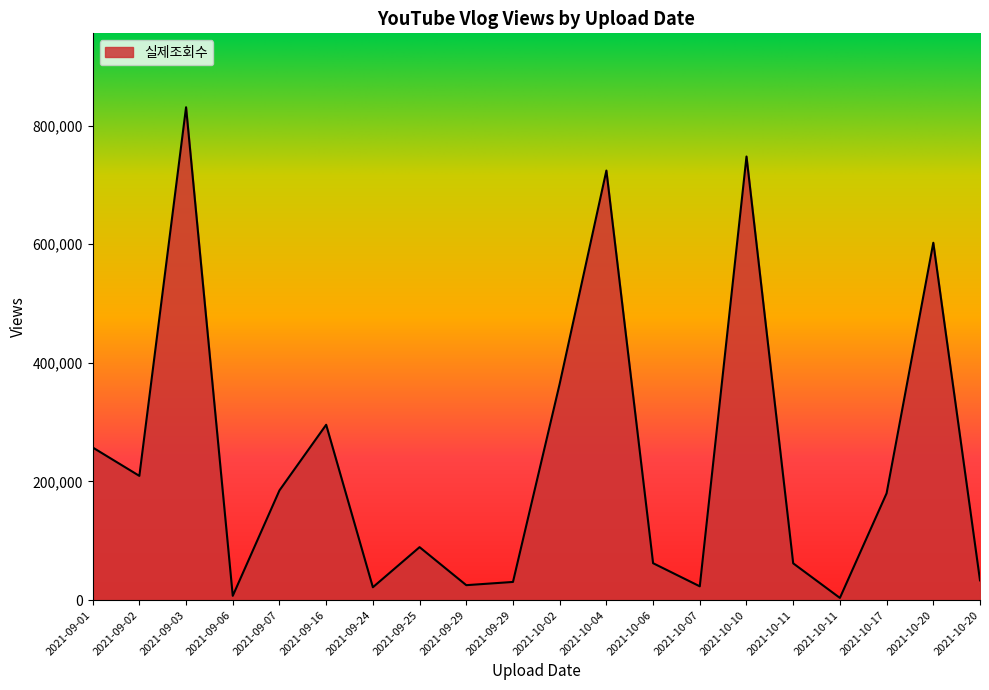

What is the smallest value displayed?

3647